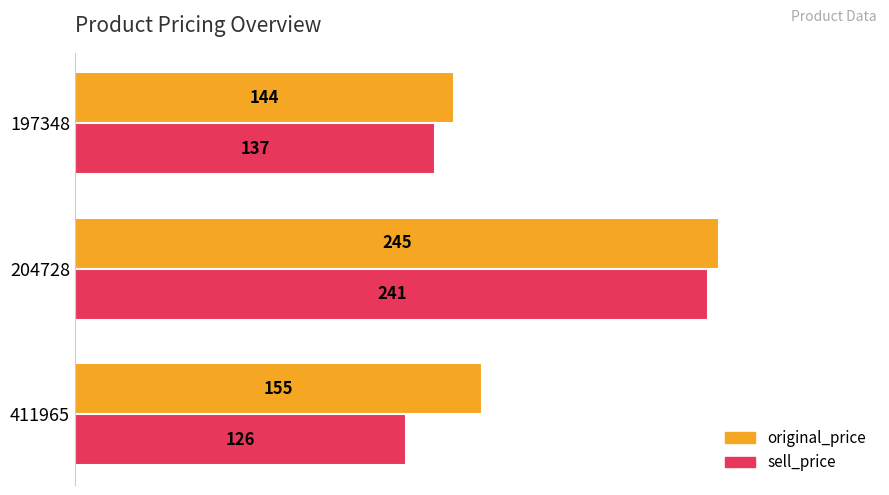

At which category is the sum across all series the highest?

204728